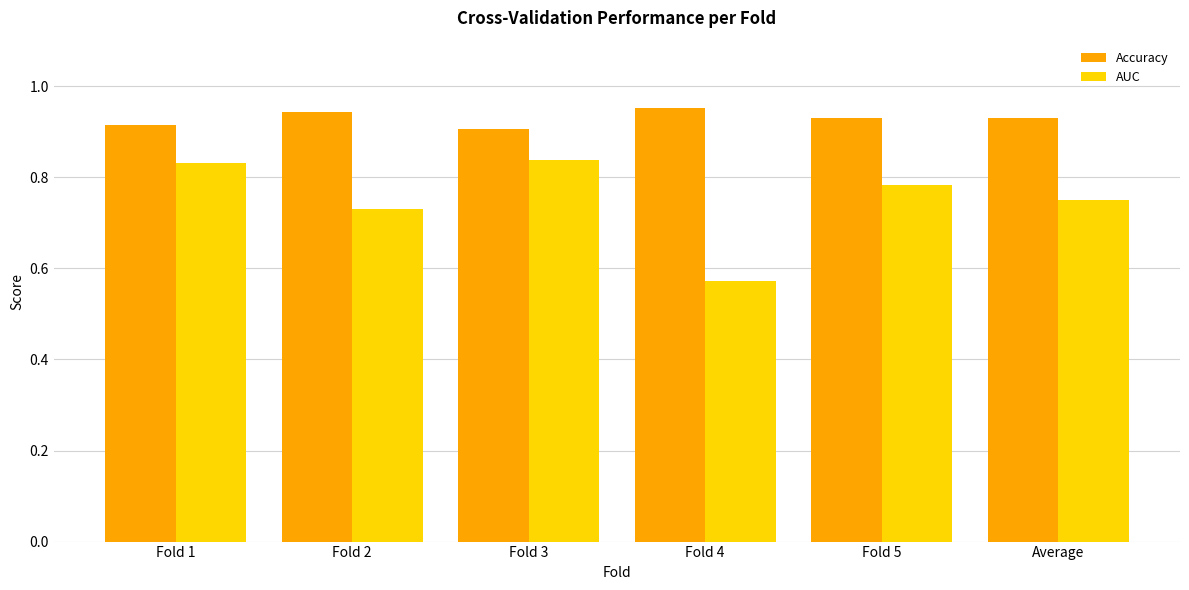

What are all the series names shown in the legend?

Accuracy, AUC